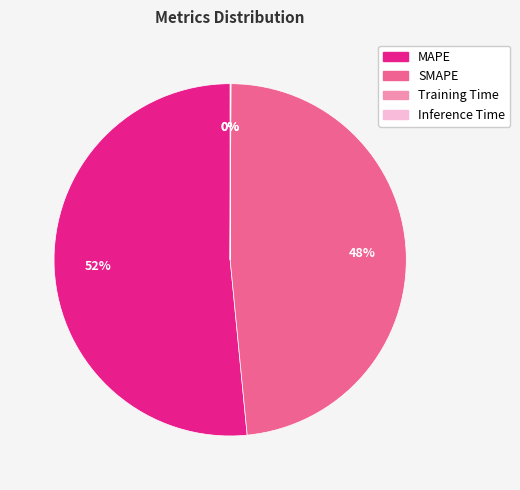

Approximately how many times larger is the value at SMAPE compared to MAPE?

0.9